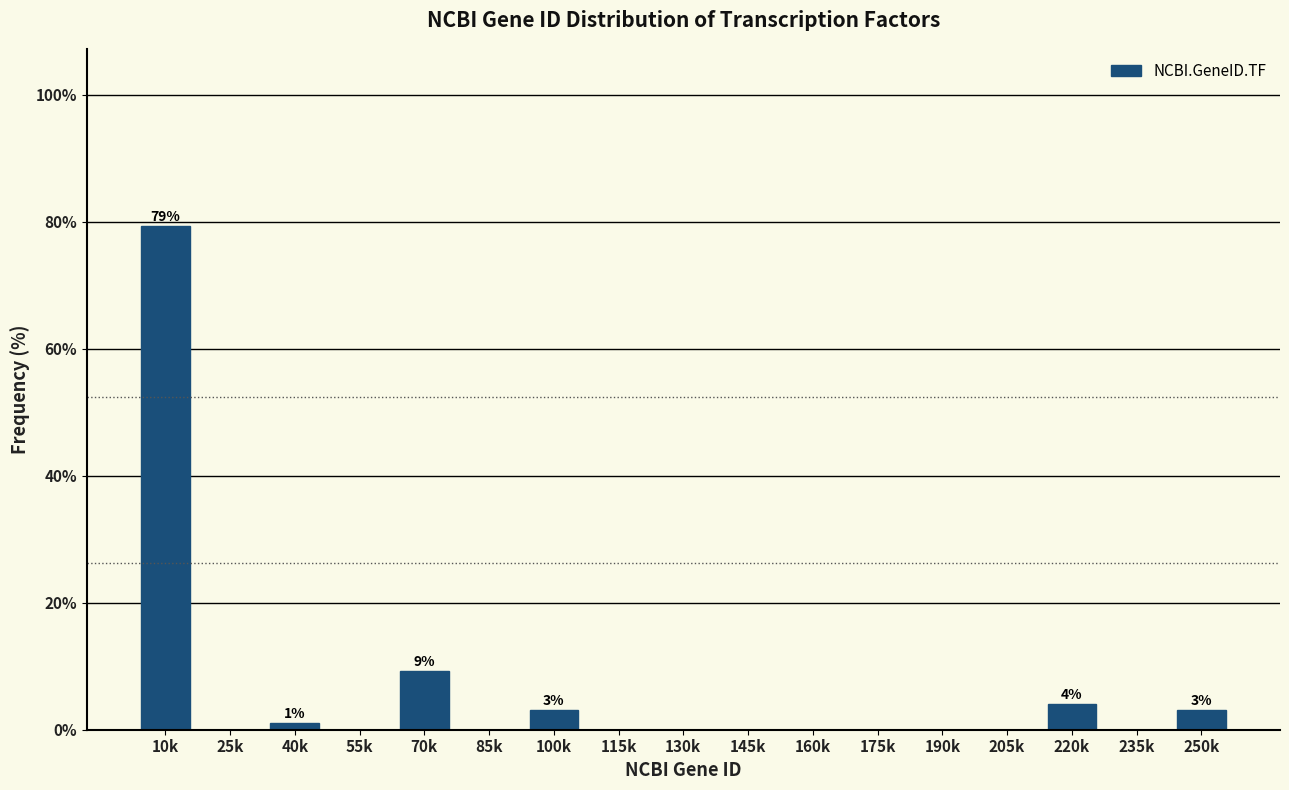

Reading right to left, list all the values displayed in this chart.

250k=3.1	235k=0.0	220k=4.1	205k=0.0	190k=0.0	175k=0.0	160k=0.0	145k=0.0	130k=0.0	115k=0.0	100k=3.1	85k=0.0	70k=9.3	55k=0.0	40k=1.0	25k=0.0	10k=79.4